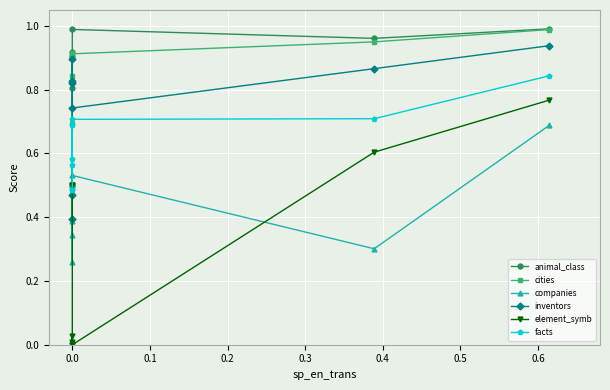

Is this an area chart (filled region under the line)?

No